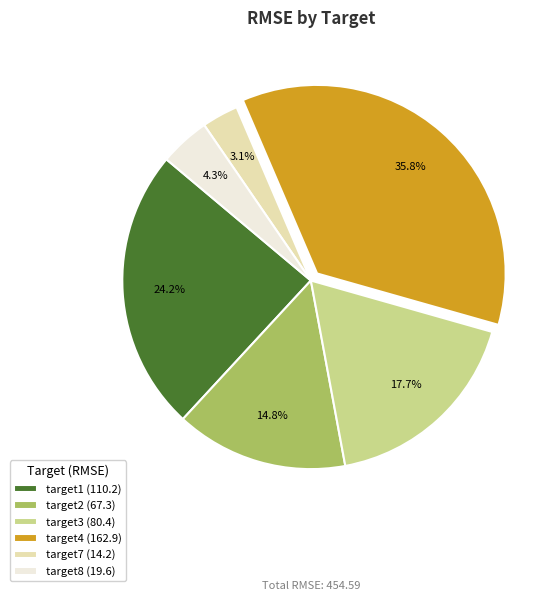

Which slice is the smallest?

target7